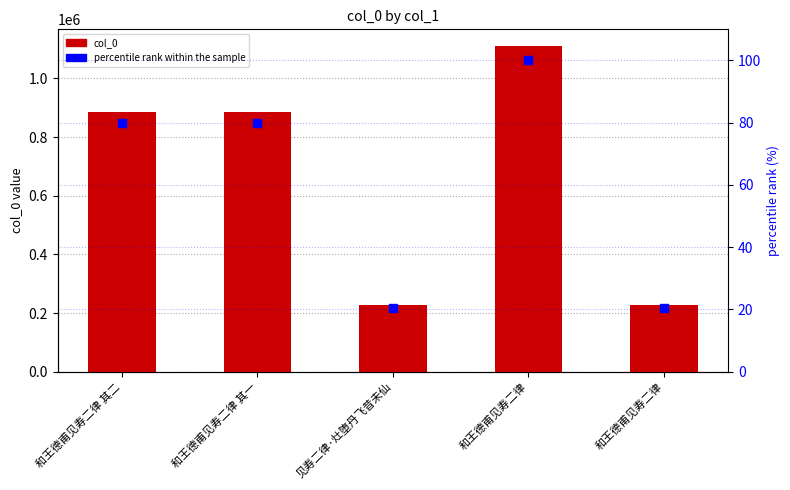

Which series has the widest spread of Y values?

col_0